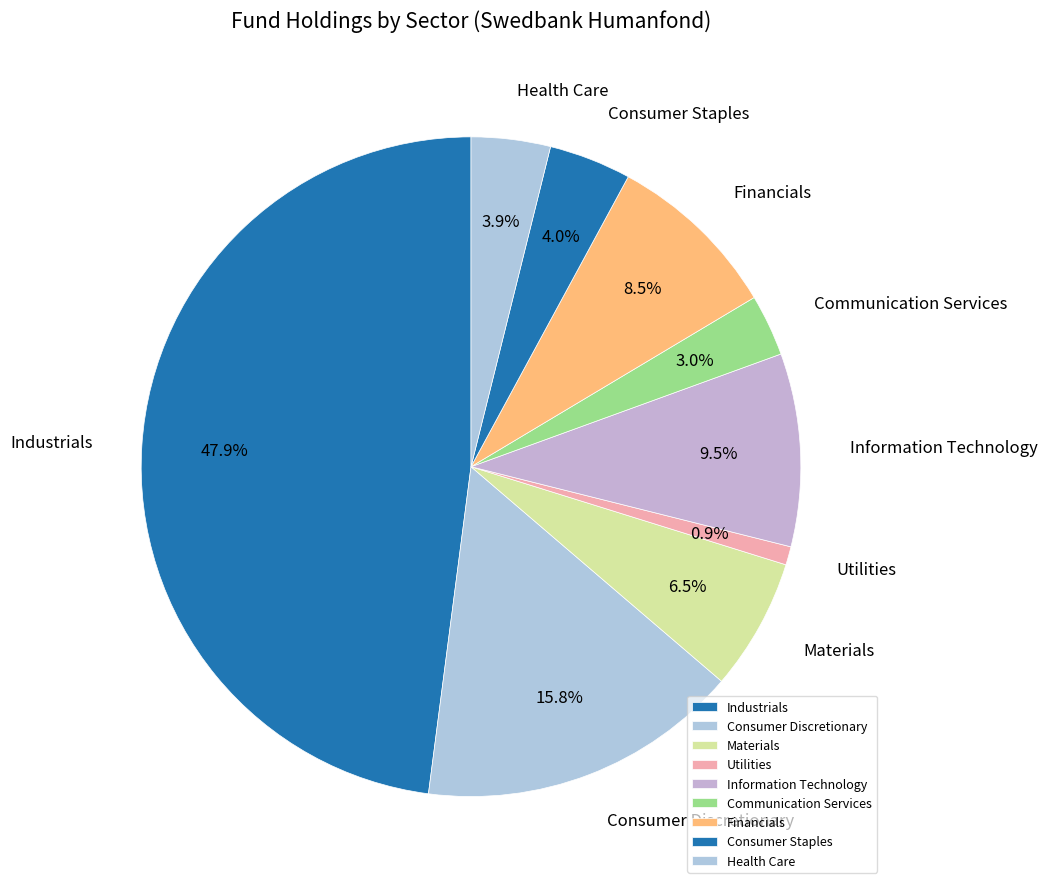

How many segments does this pie chart have?

9